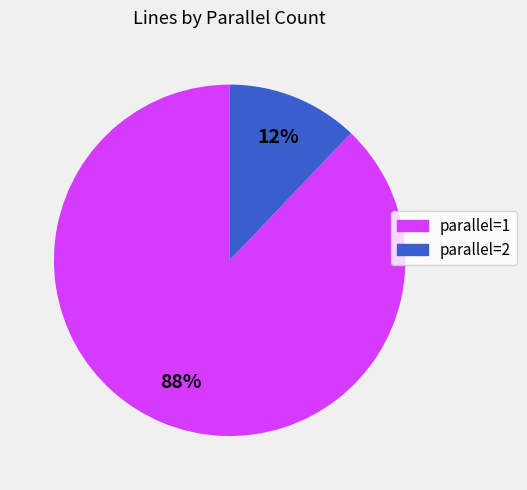

To the nearest percent, what is the difference between the largest and smallest slice percentages?

76%